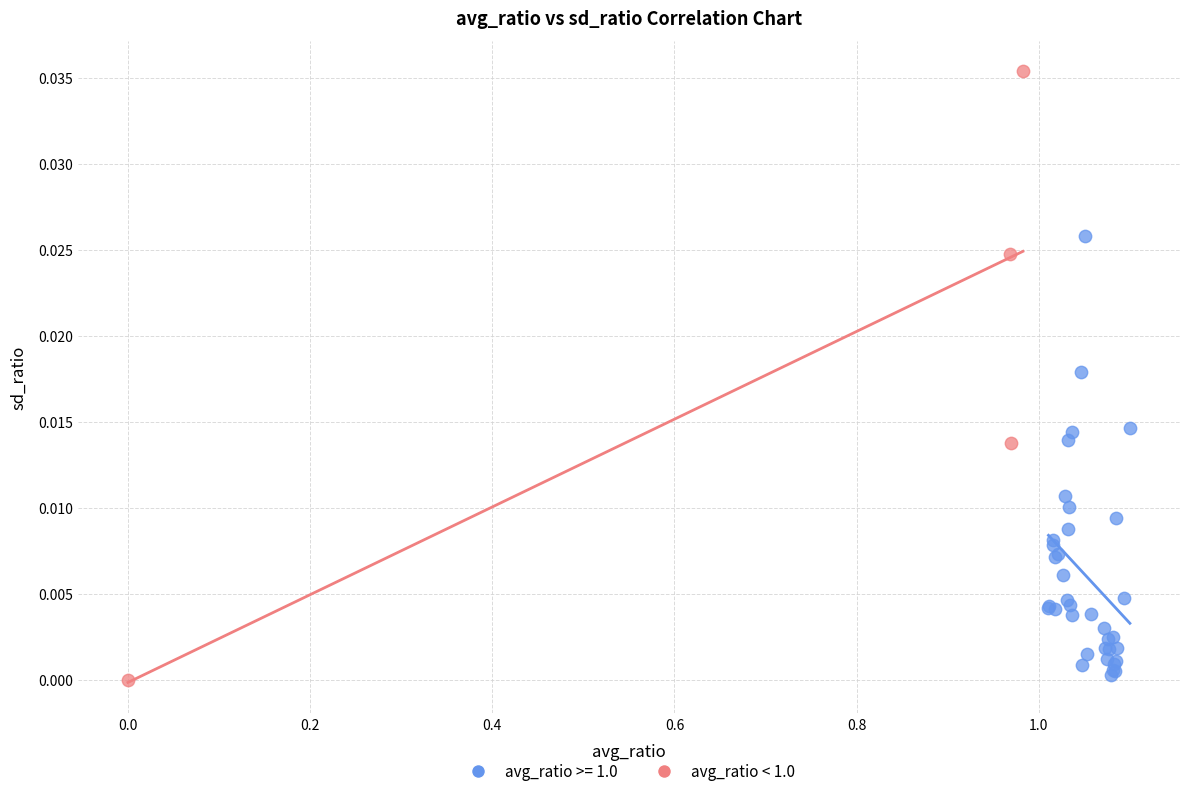

Which series has the largest Y range (max minus min)?

avg_ratio < 1.0